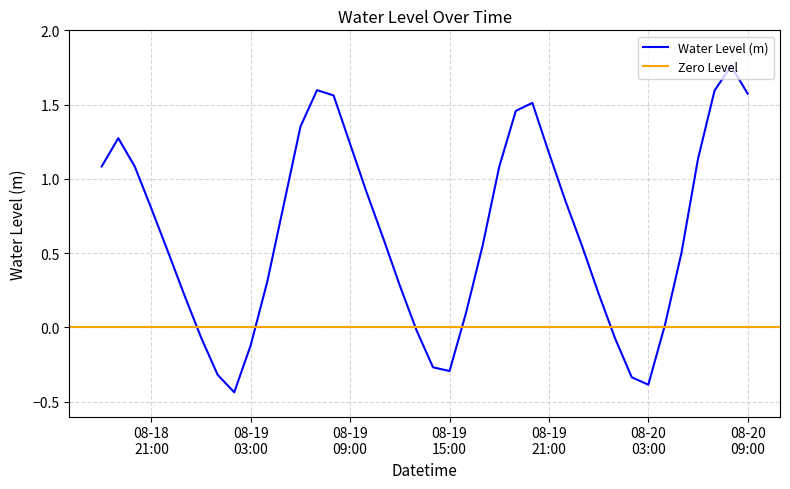

True or false: the data shows 0.1 at 2024-08-19 12:00:00.

False